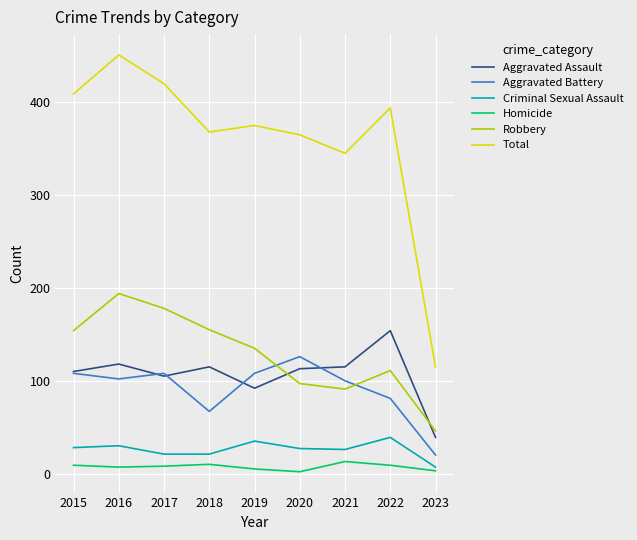

In Aggravated Battery, how many points are lower than both neighbors (excluding endpoints)?

2